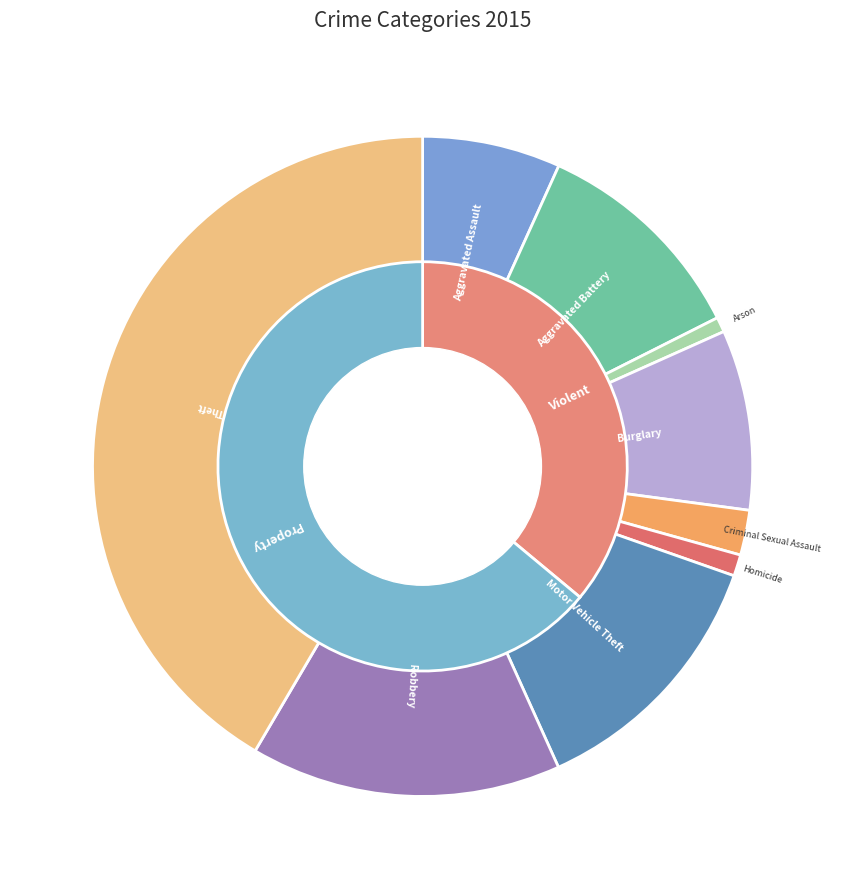

True or false: Robbery accounts for 15% of the total.

True